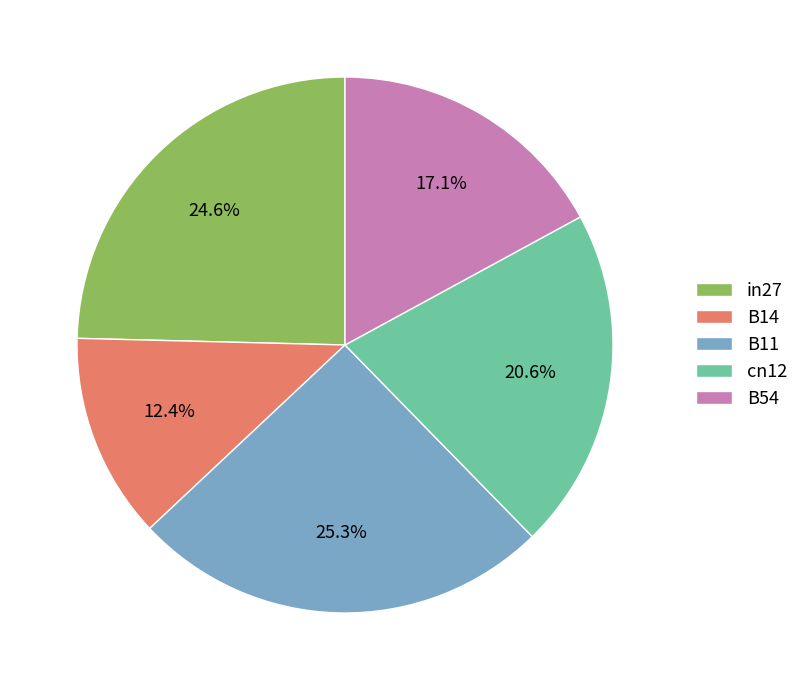

What percentage is the in27 slice, to the nearest percent?

25%